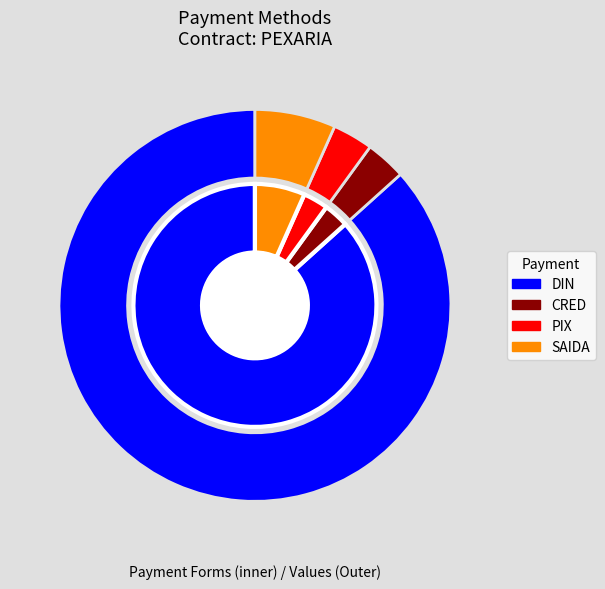

Which slice is the largest?

DIN